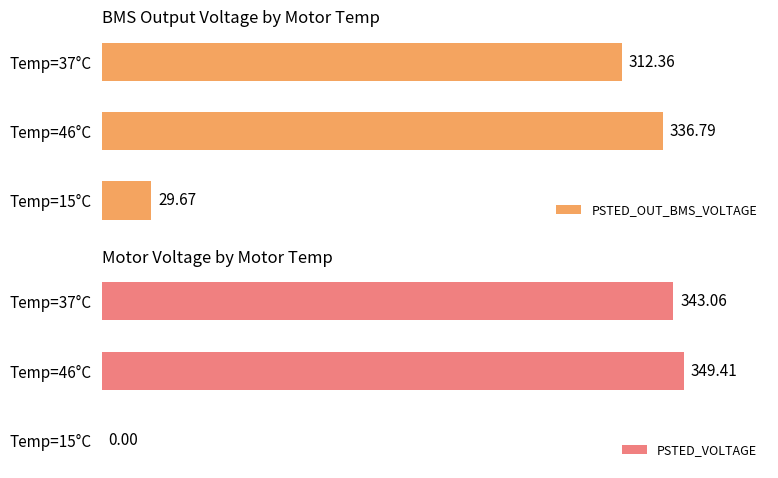

Is the value of PSTED_OUT_BMS_VOLTAGE at Temp=37°C greater than the value of PSTED_VOLTAGE at Temp=46°C?

No